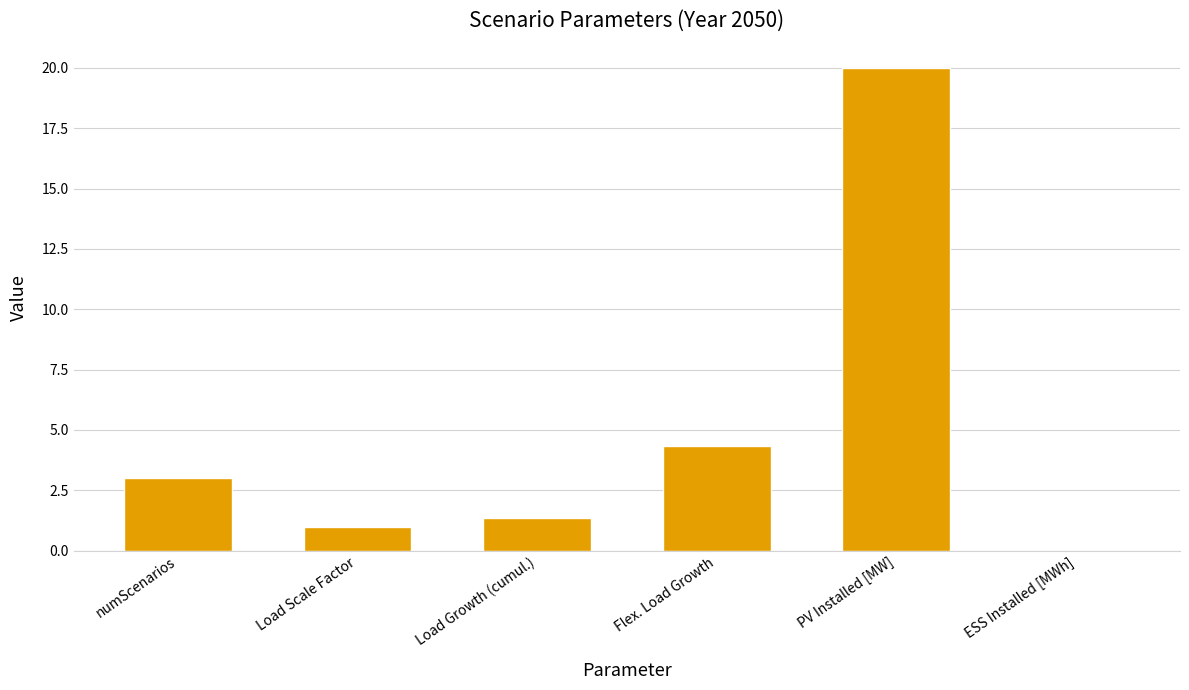

True or false: the data shows 1.3 at Load Growth (cumul.).

True